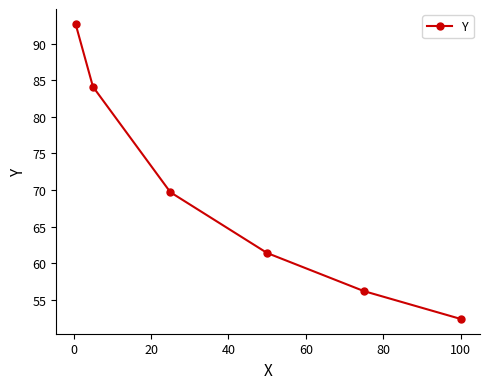

What is the difference between the maximum and minimum values?

40.3